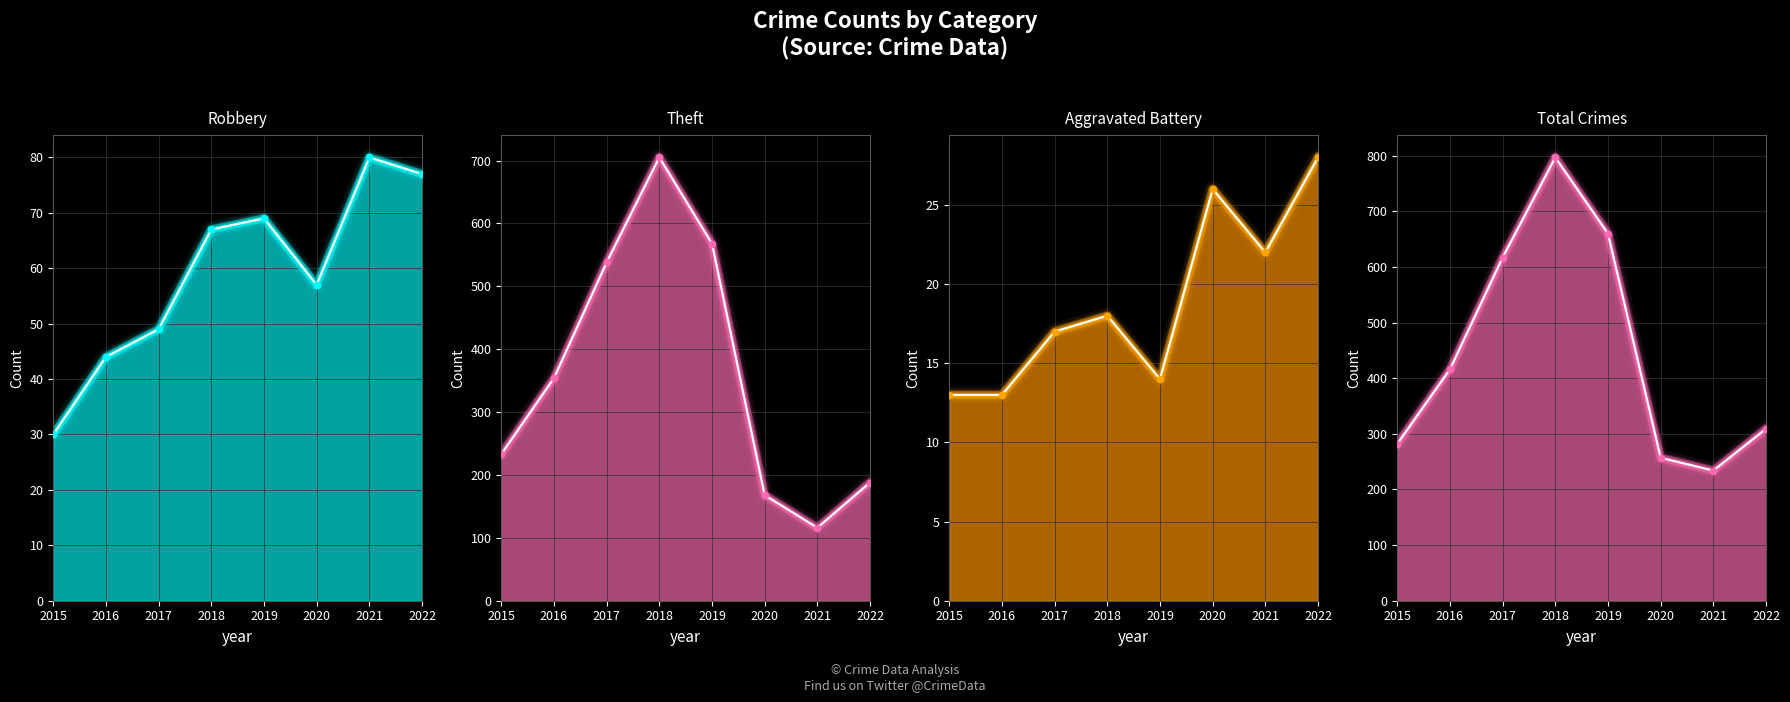

At how many categories does at least one series exceed 251?

7